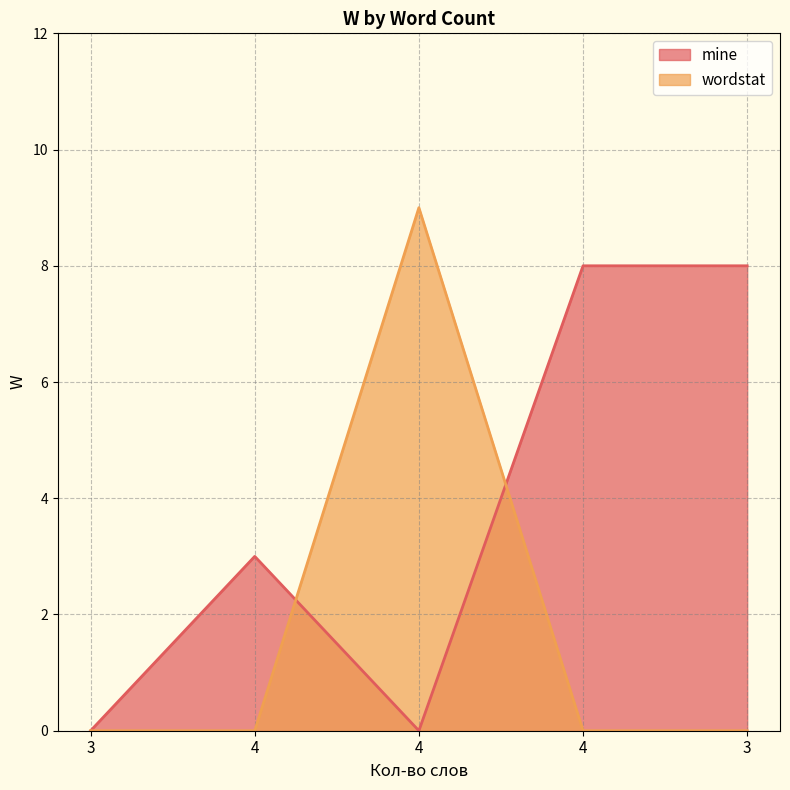

Between 4 and 4, which series saw the biggest shift?

mine